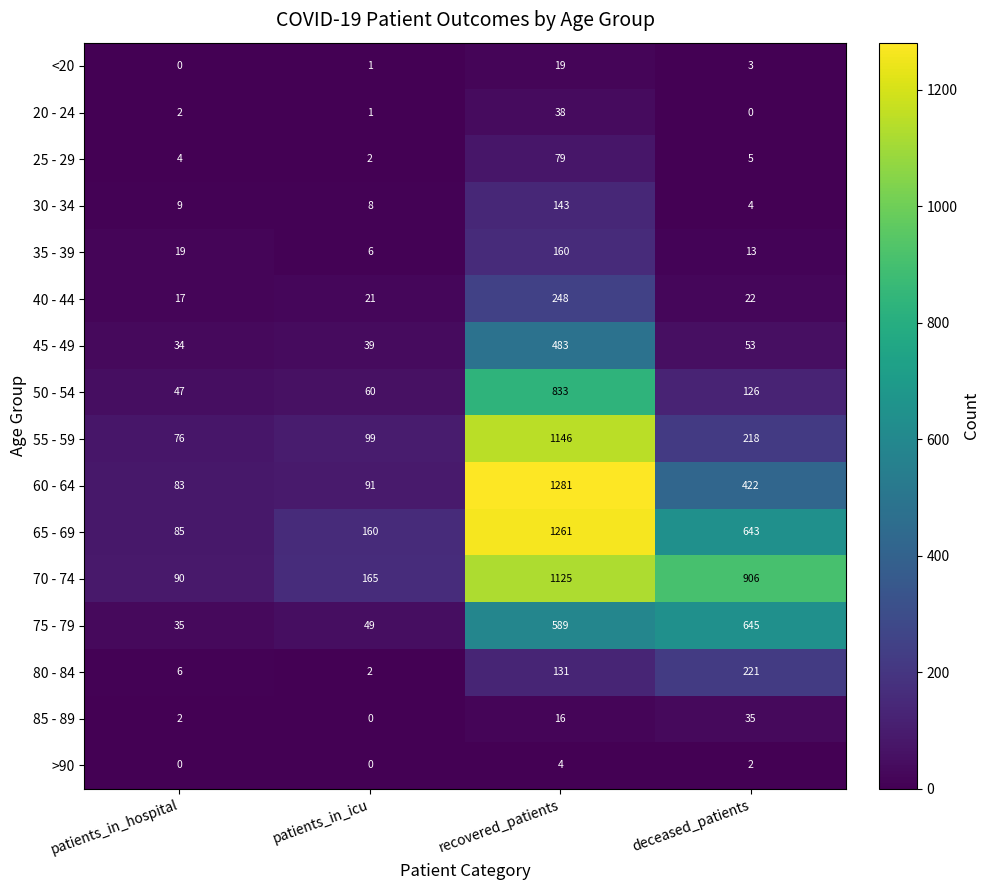

Between patients_in_icu and recovered_patients, which series saw the biggest shift?

60 - 64